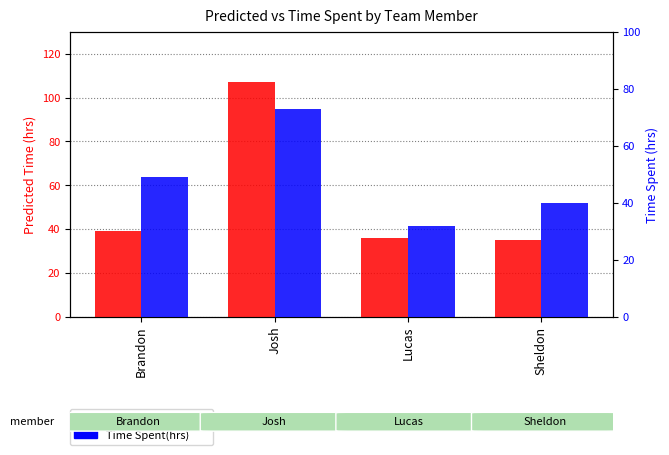

Reading left to right, what are all the values shown in this chart?

Predicted Time(hrs): Brandon=39	Josh=107	Lucas=36	Sheldon=35
Time Spent(hrs): Brandon=49	Josh=73	Lucas=32	Sheldon=40